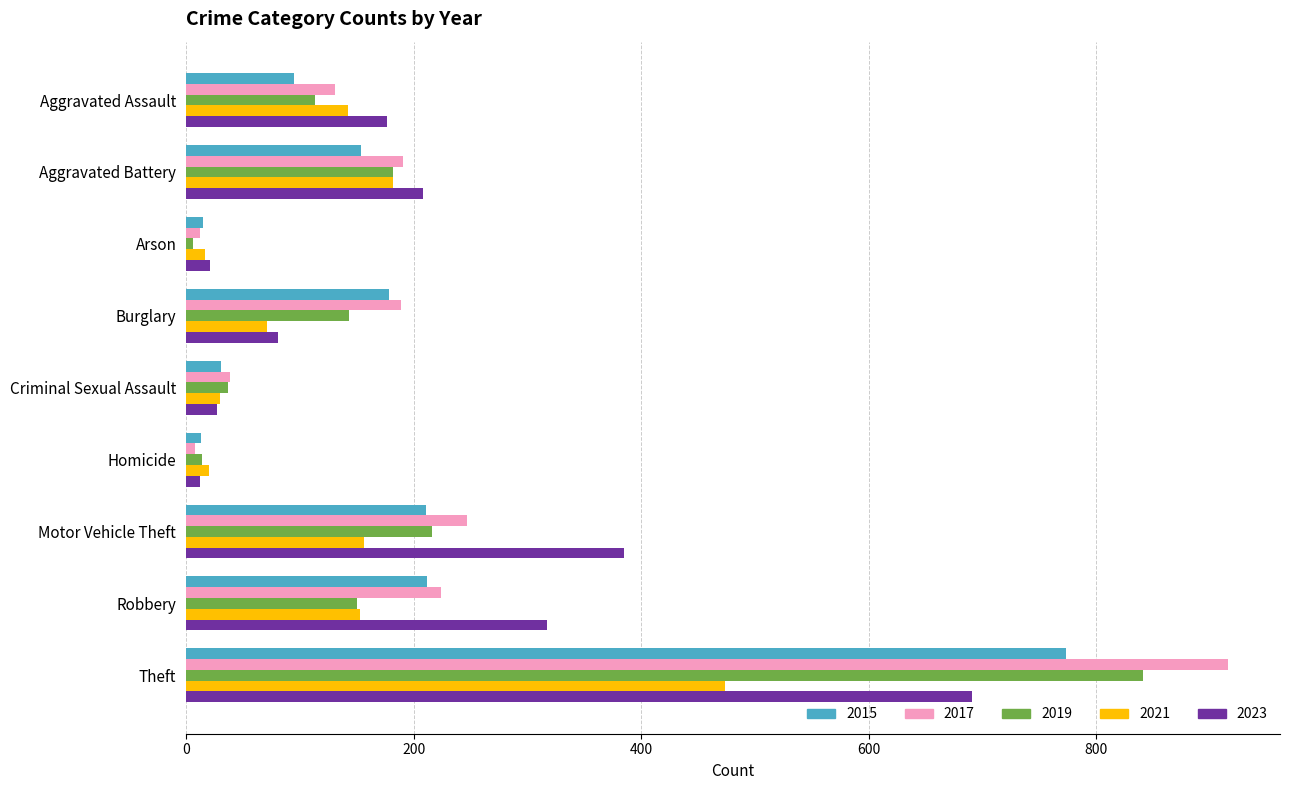

What is the difference between the 2023 values at Criminal Sexual Assault and Aggravated Assault?

150